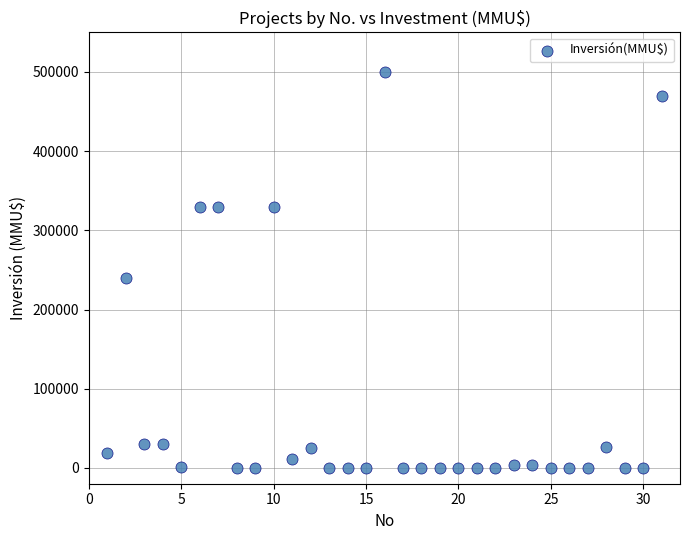

What is the range of X values (max minus min)?

30